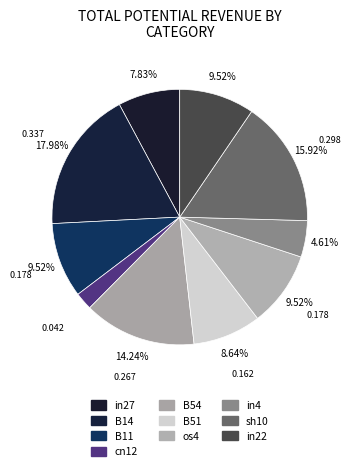

The B14 slice represents 18% of the pie. True or false?

True